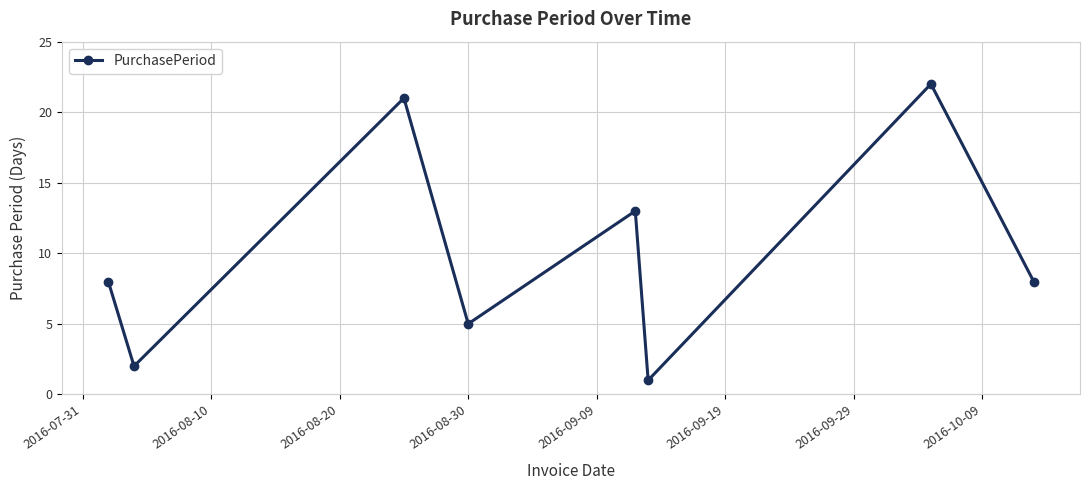

What is the value of the 6th point from the left?

1